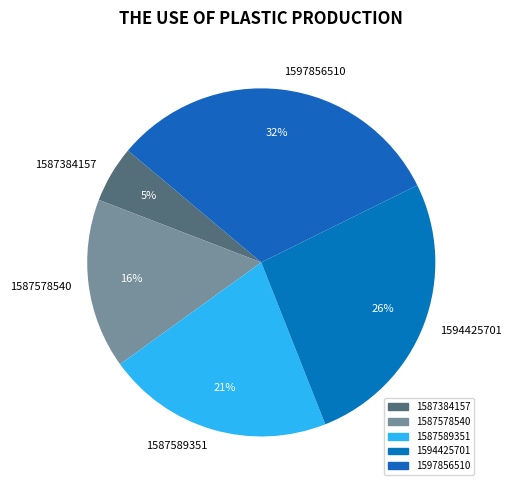

How many slices are in this pie chart?

5